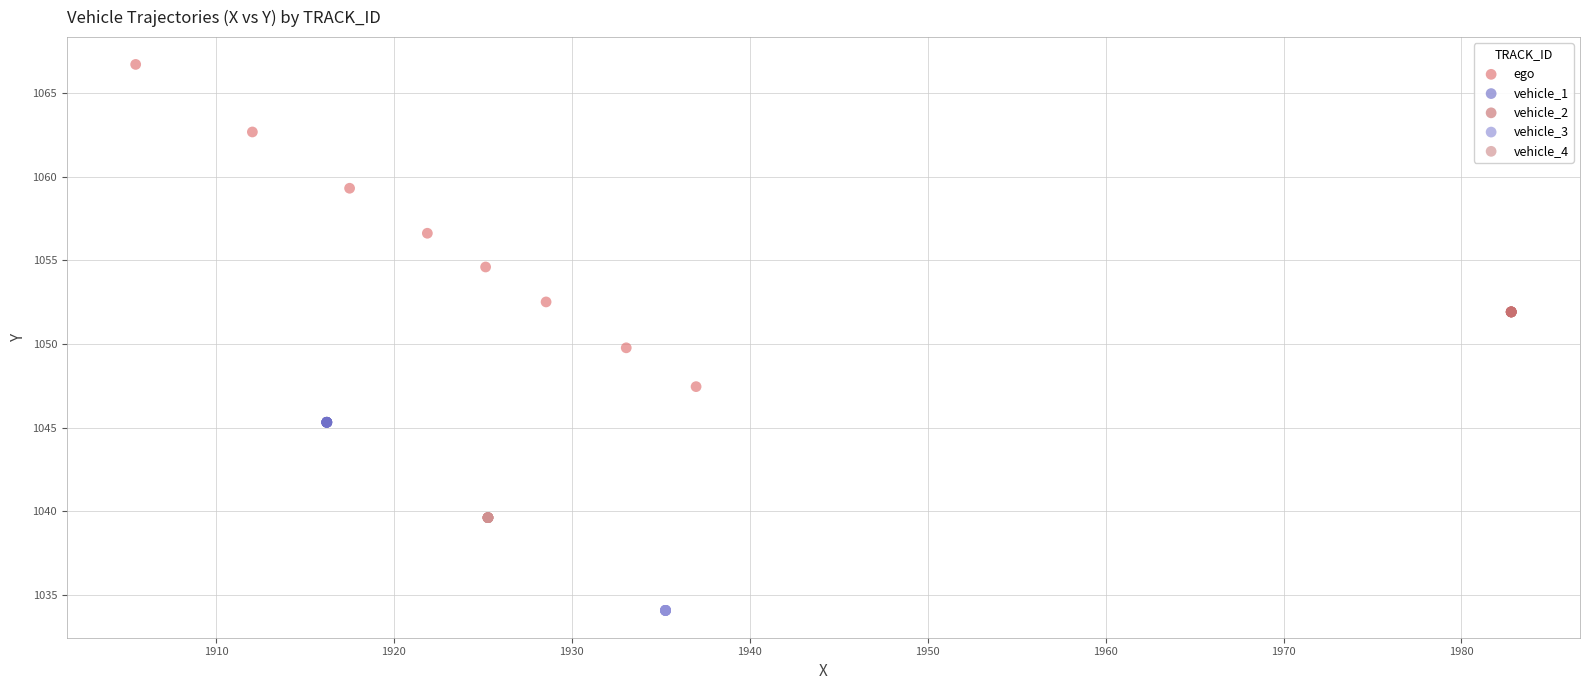

Which series reaches the minimum Y coordinate?

vehicle_3